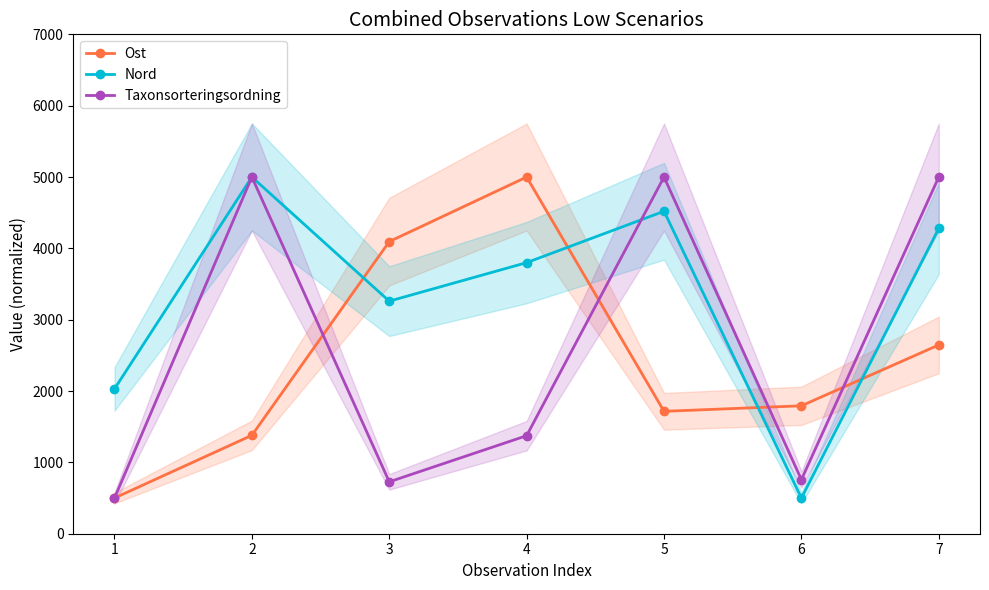

How many series are shown in this chart?

3